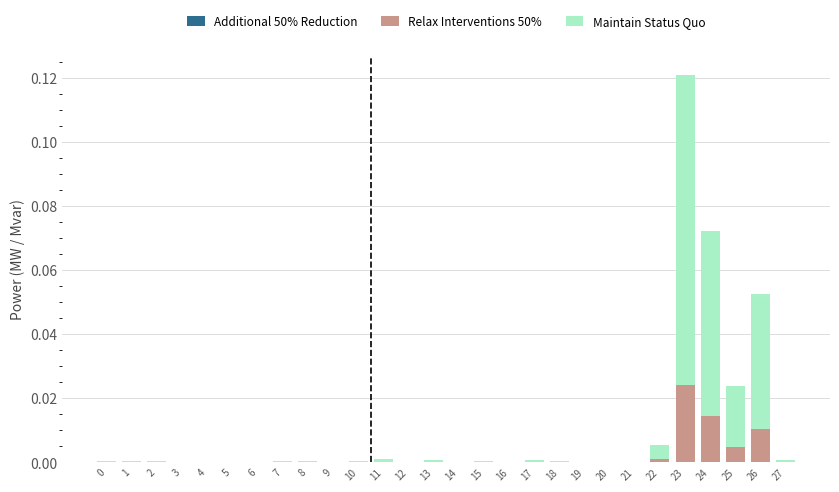

Are the bars grouped side by side (vs. stacked)?

No